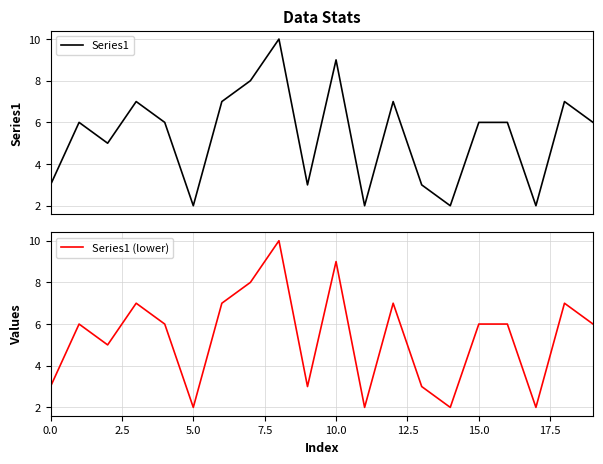

How many values in the Series1 (lower) series are below 6?

8